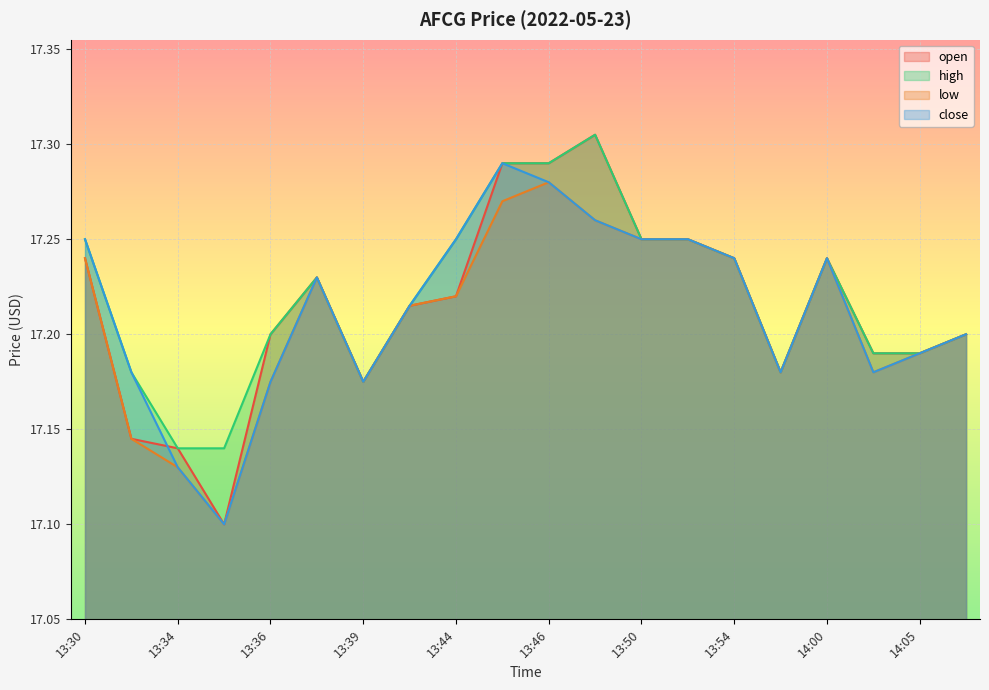

What is the approximate value of open at 13:49?

17.3